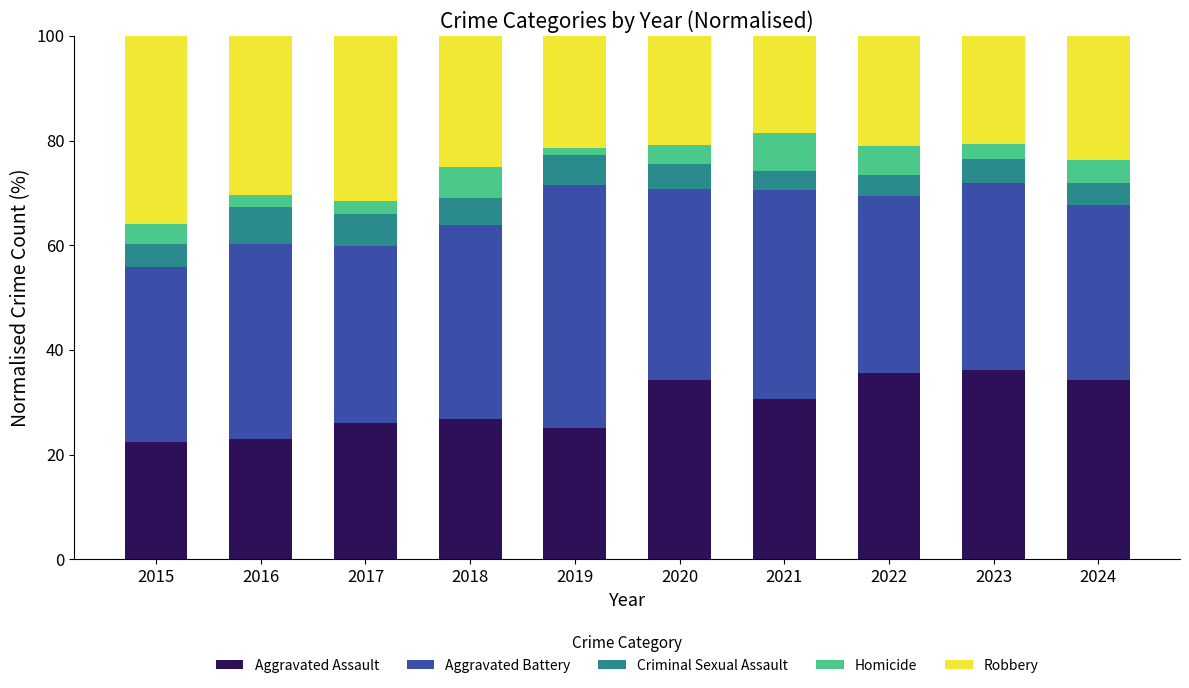

What is the approximate value of Aggravated Assault at 2021?

30.6